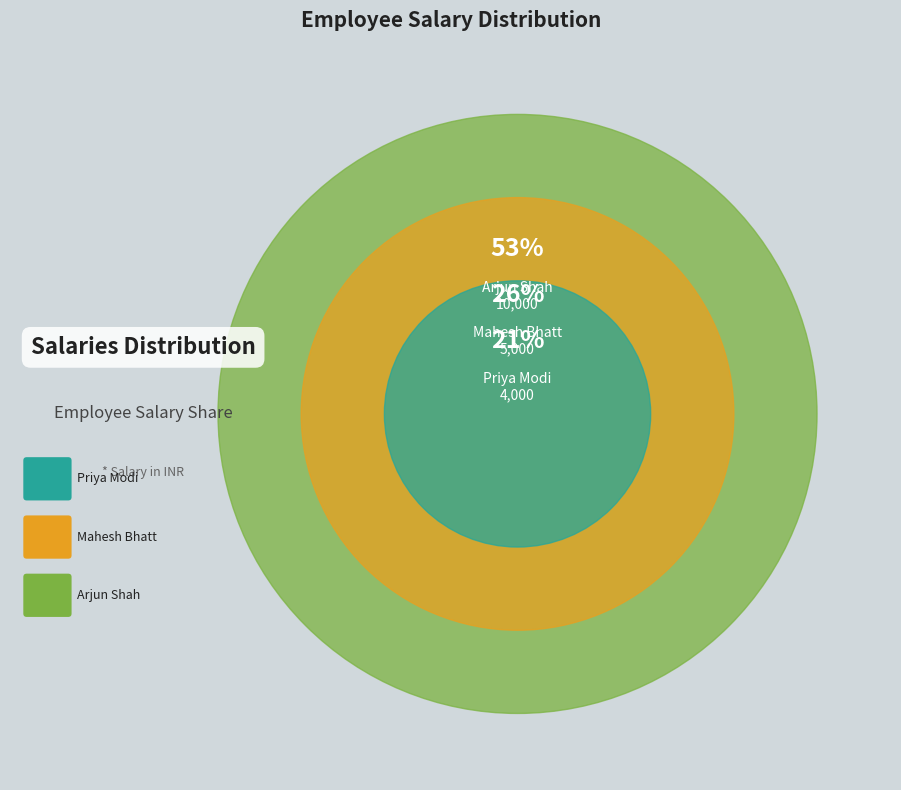

Which category has the smallest portion of the pie?

Priya Modi